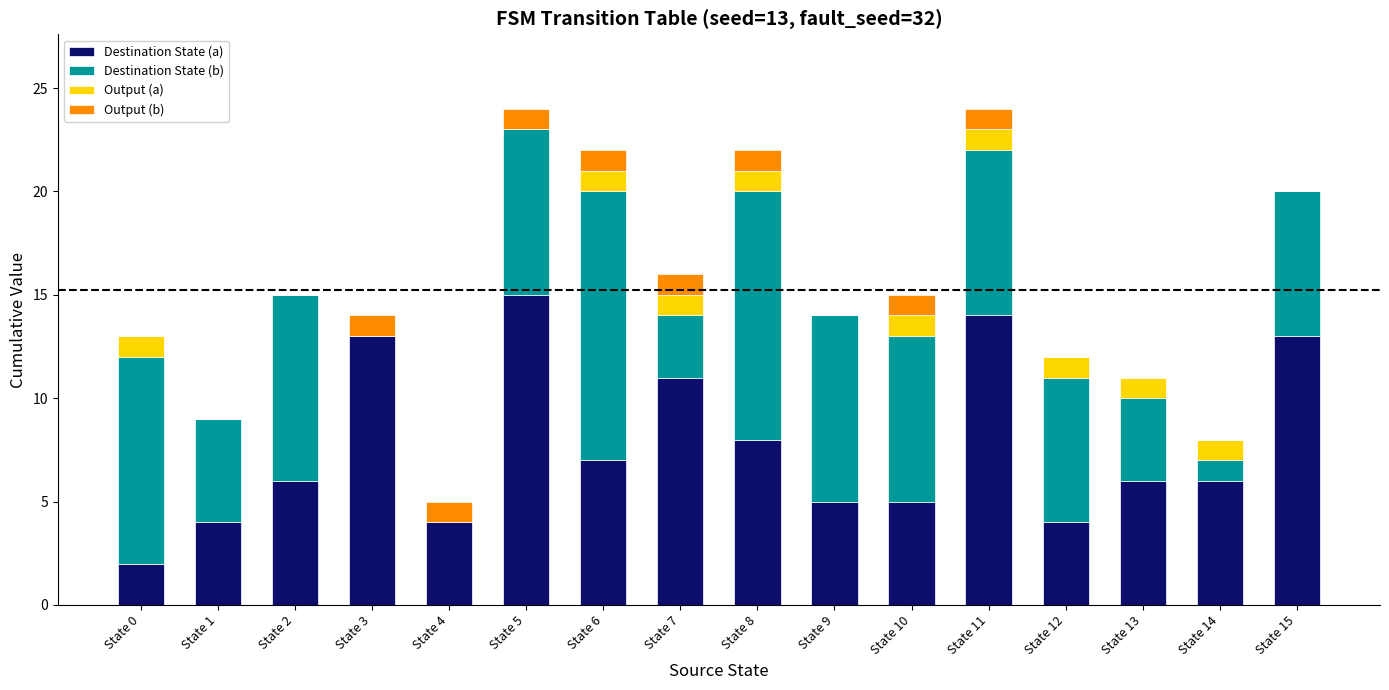

How many data points does each series have?

16